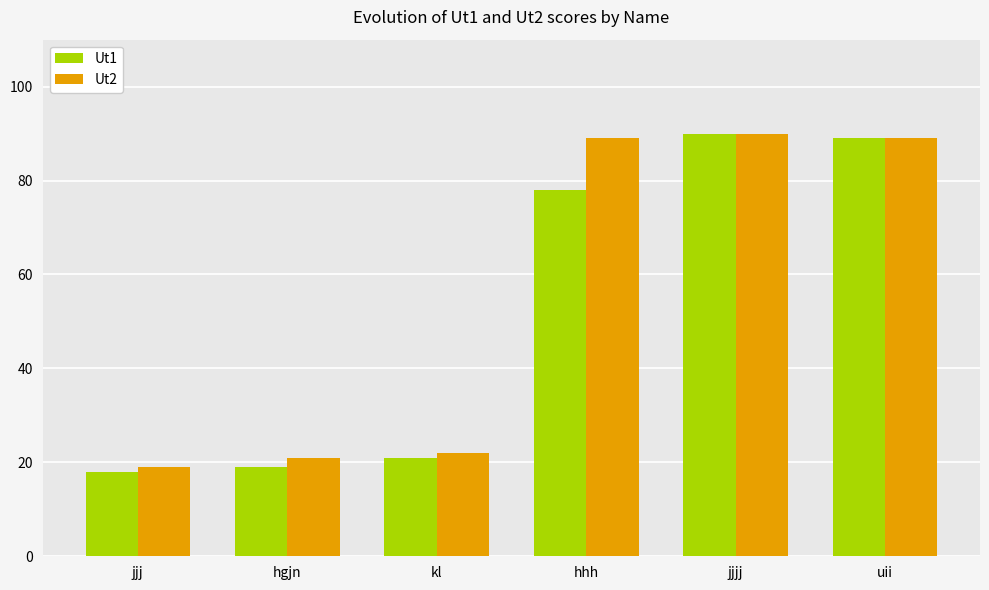

What is the difference between the second highest and minimum values in the Ut2 series?

70